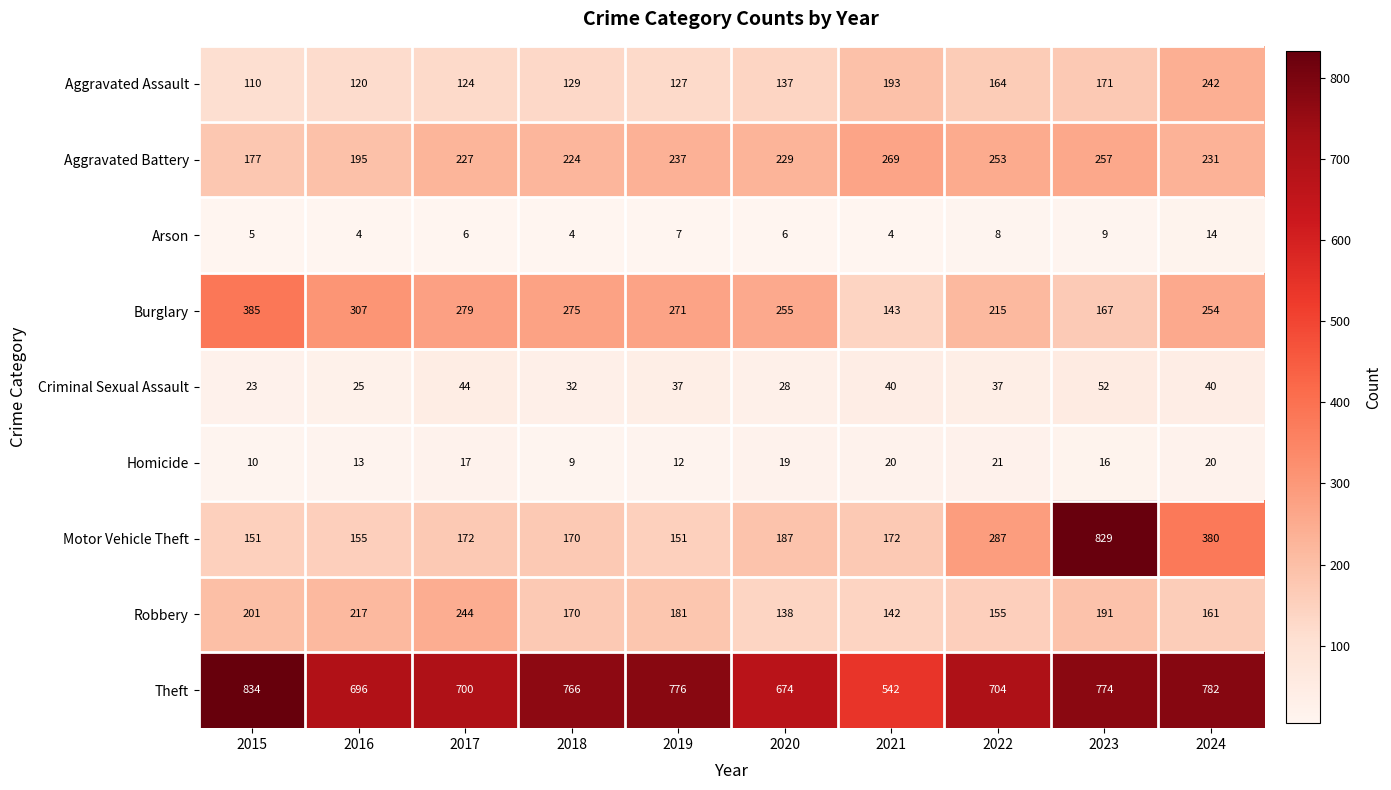

Rank the series at 2019 from lowest to highest value.

Arson, Homicide, Criminal Sexual Assault, Aggravated Assault, Motor Vehicle Theft, Robbery, Aggravated Battery, Burglary, Theft